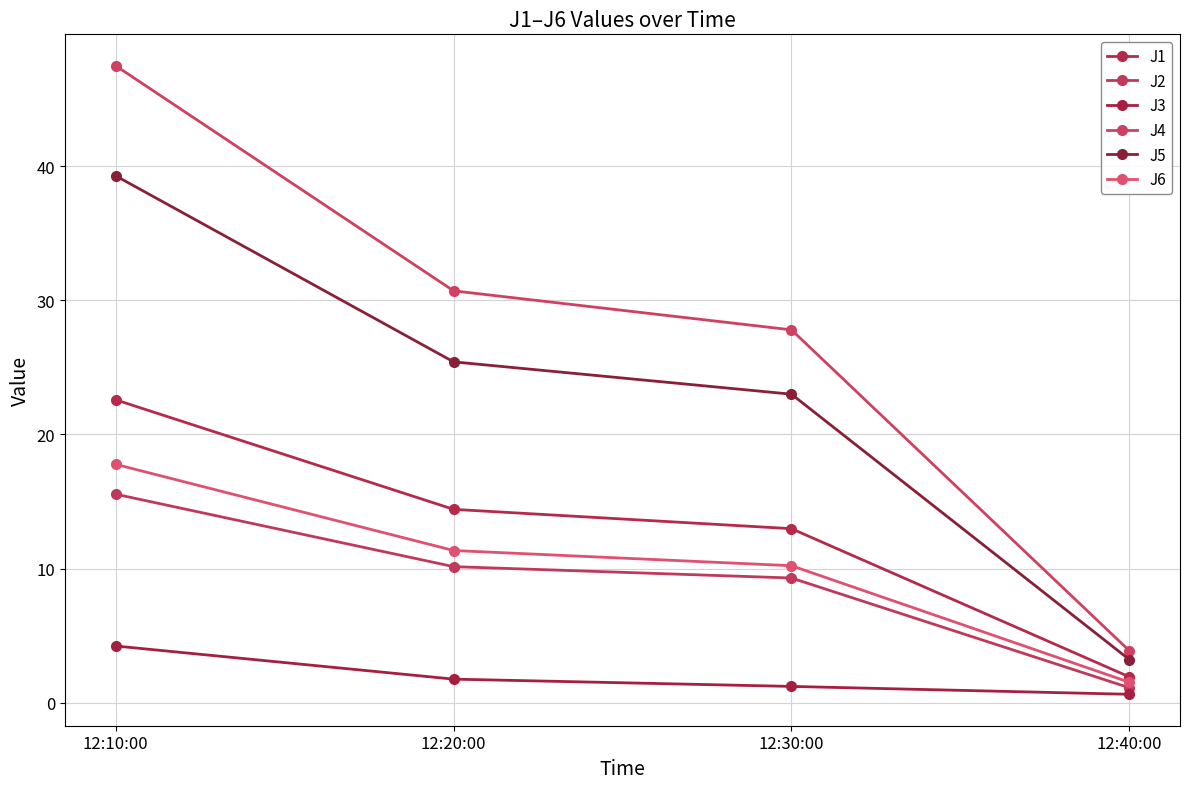

How many lines are shown in the chart?

6